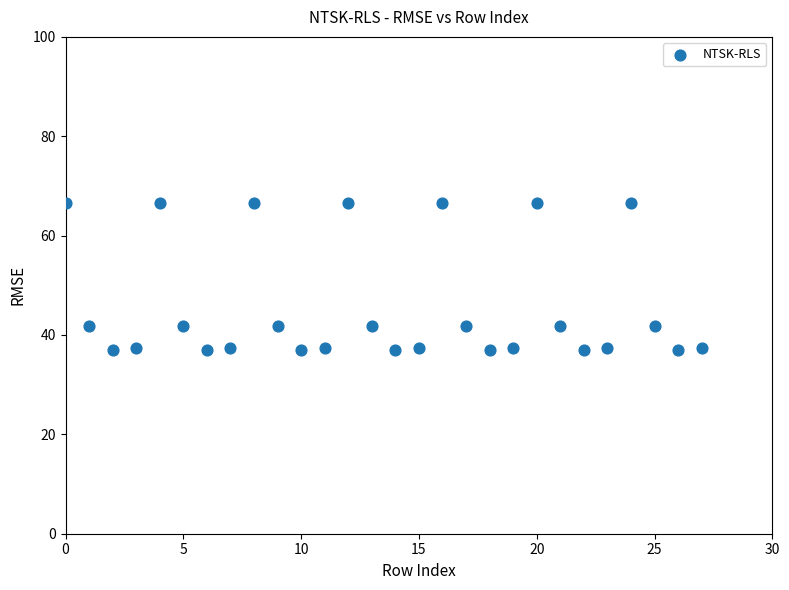

What is the range of Y values (max minus min)?

29.5